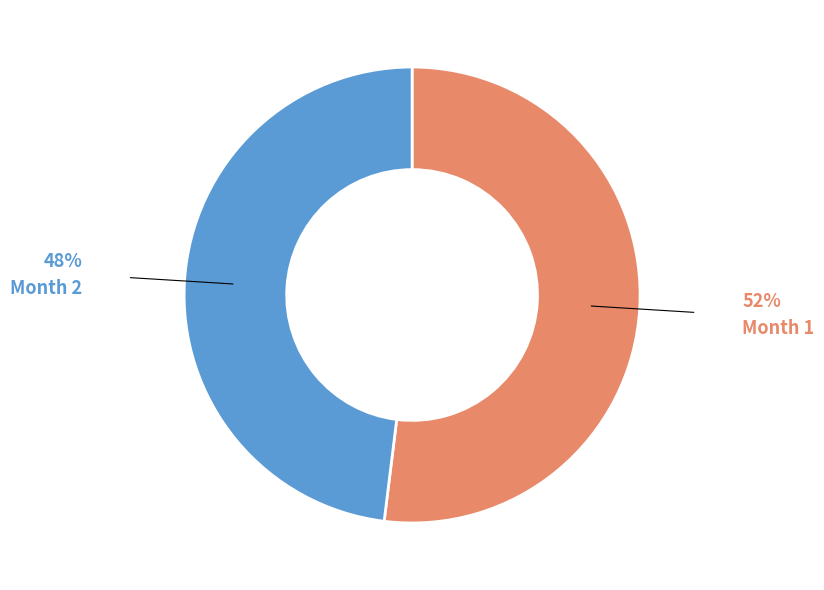

What is the ratio of the value at Month 1 to the value at Month 2?

1.1